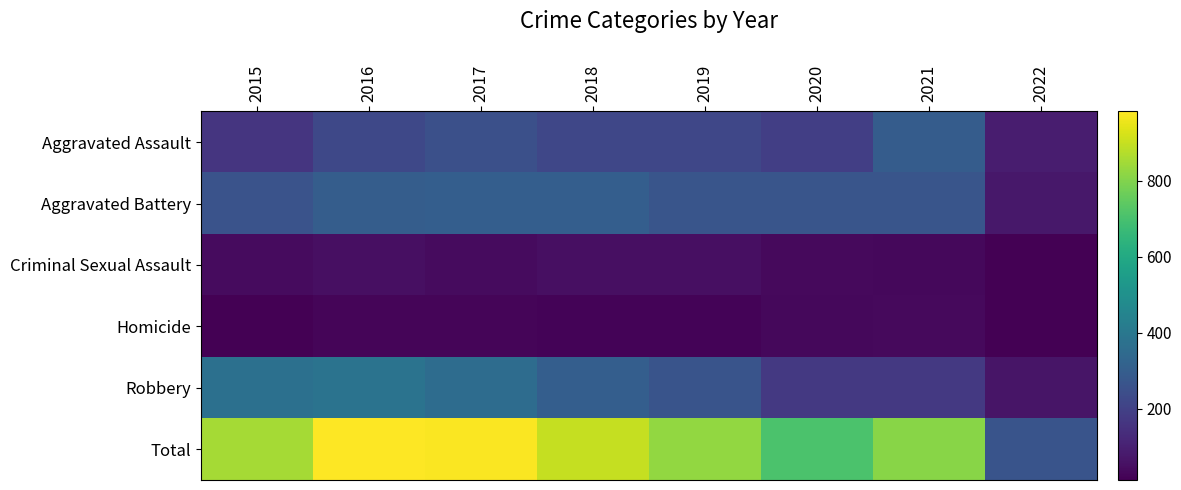

Which series has the widest spread of values?

Total